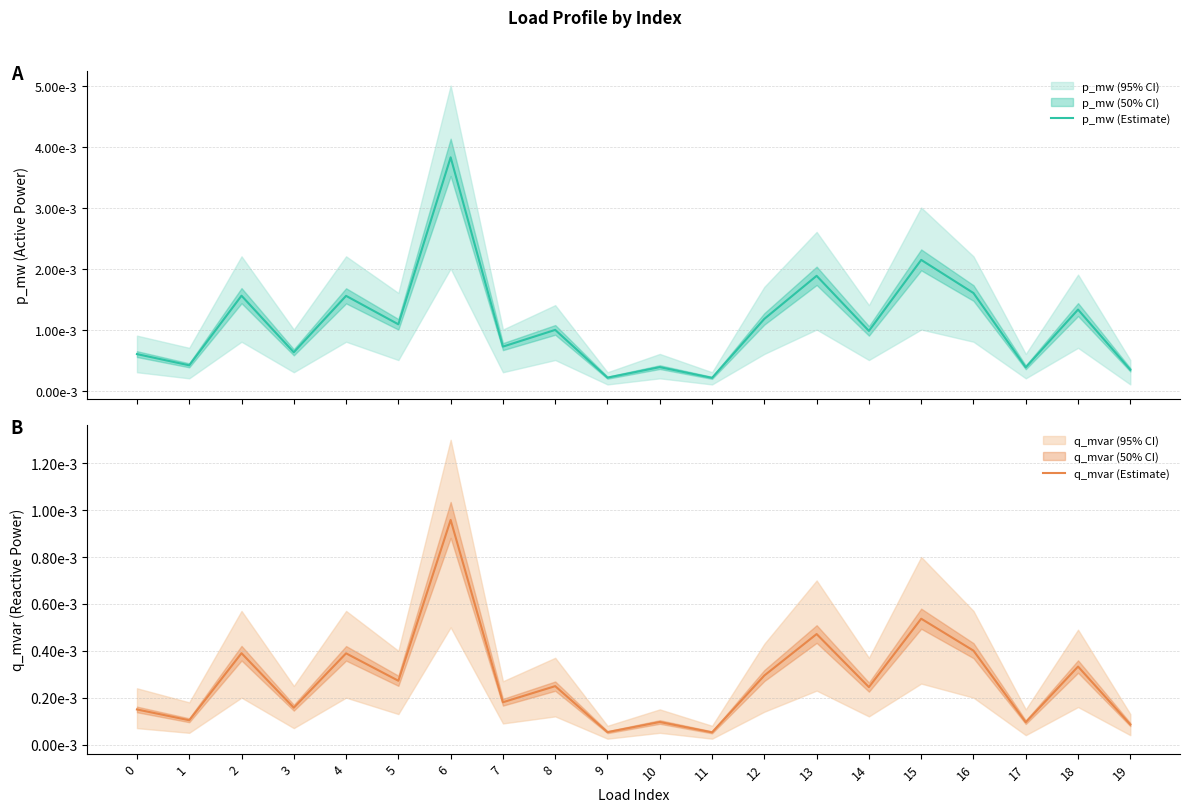

Which has a higher value, 4 or 14?

4